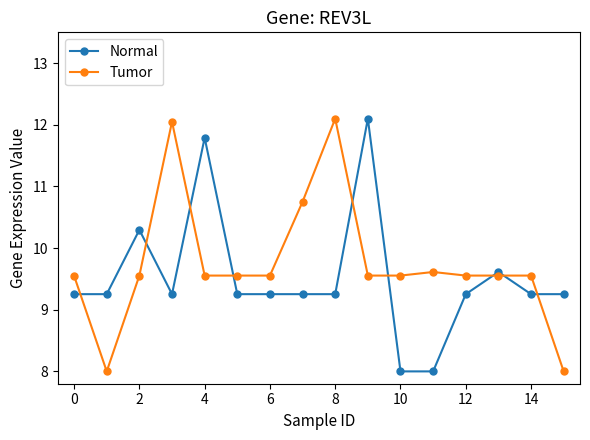

What is the value of the Normal point at the 15th from the left?

9.3